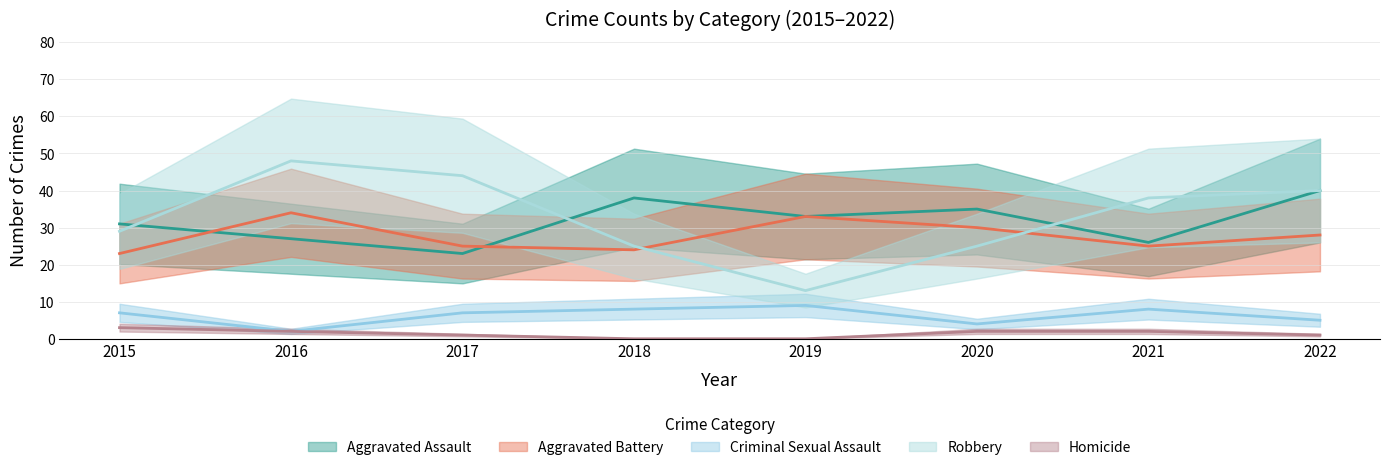

What is the difference between the maximum and minimum values in the Robbery series?

35